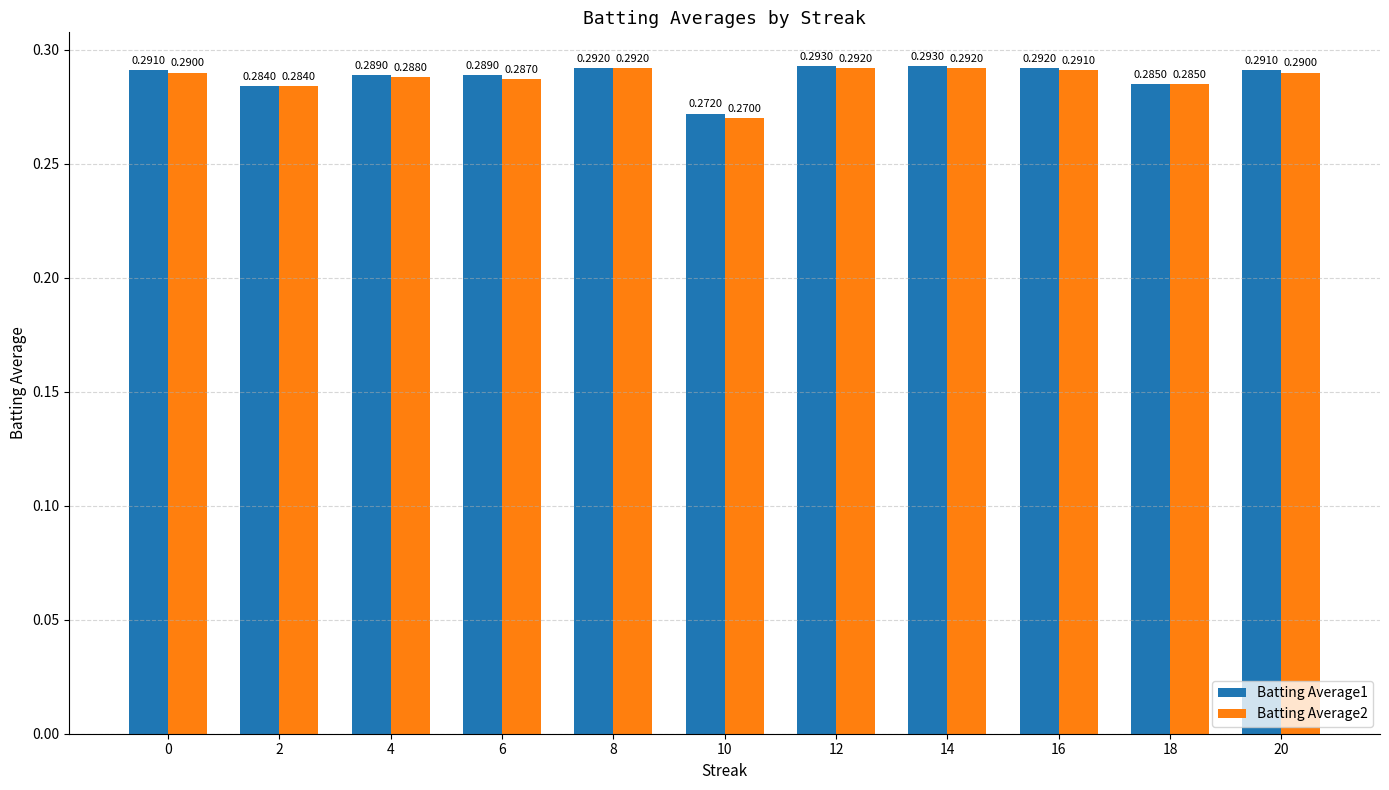

Which series has the largest total across all categories?

Batting Average1